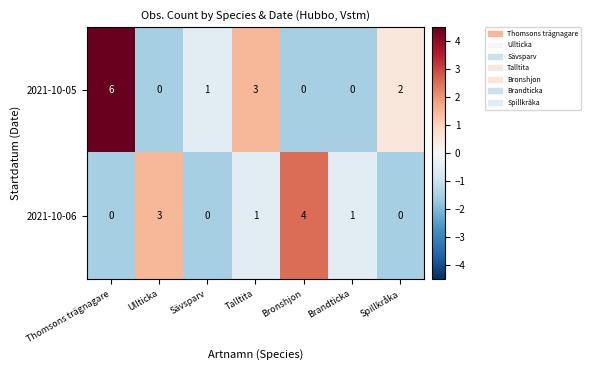

At which category is the sum across all series the highest?

Thomsons trägnagare